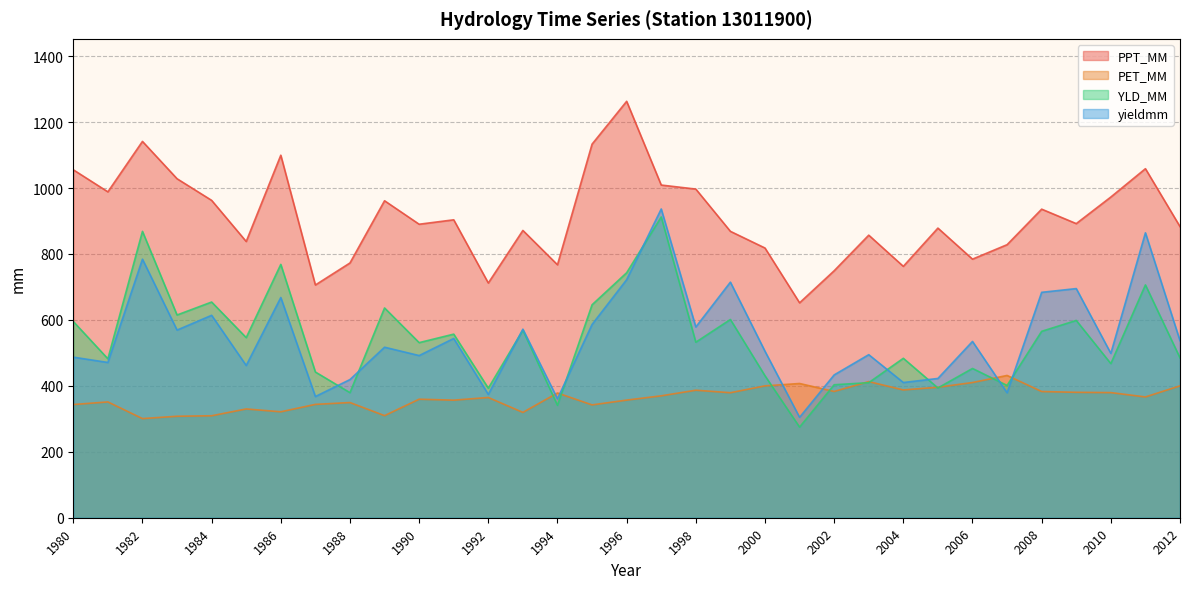

What is the value of the YLD_MM point at the 29th from the left?

565.5